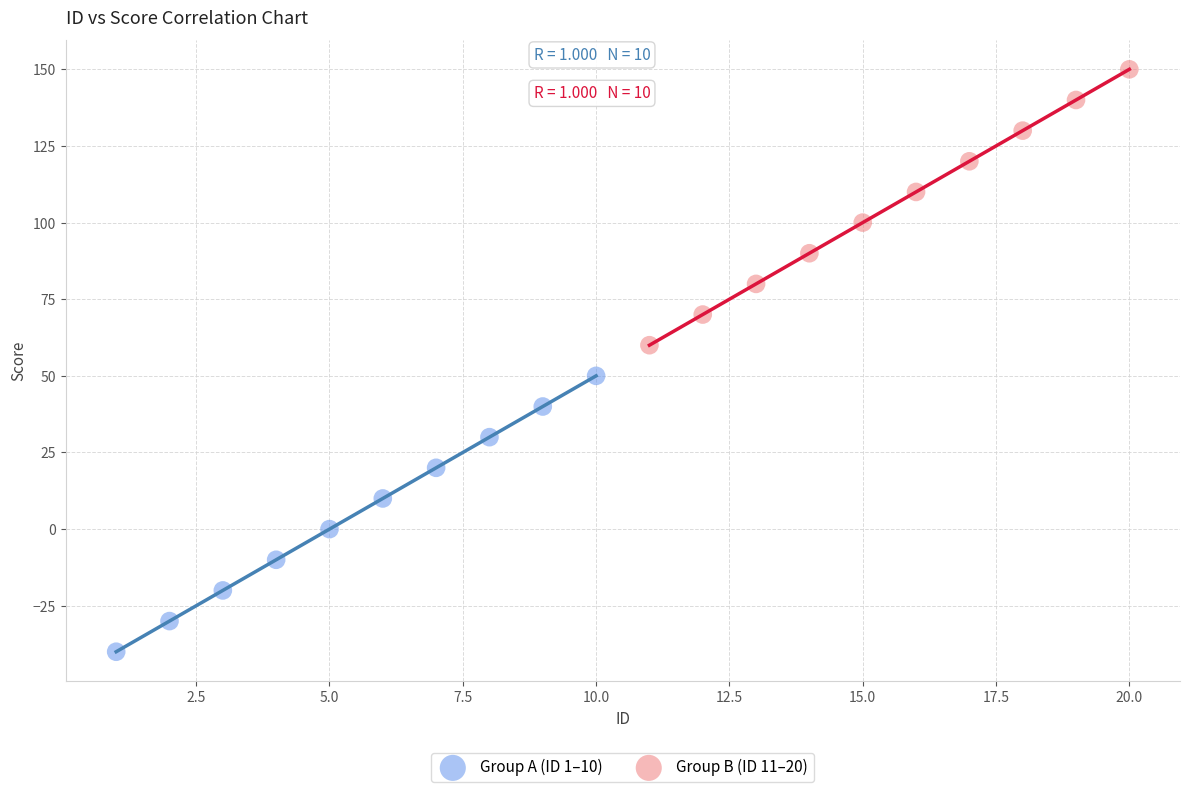

What are all the series names shown in the legend?

Group A (ID 1–10), Group B (ID 11–20)